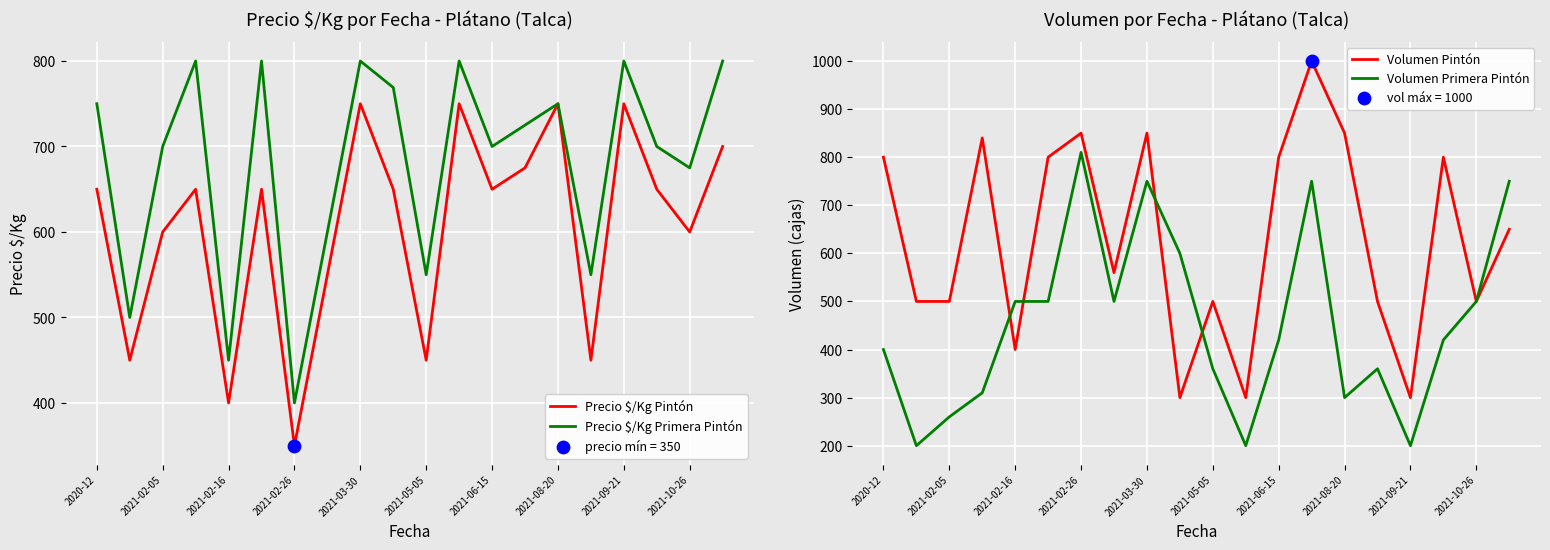

What are all the series names shown in the legend?

Precio $/Kg Pintón, Precio $/Kg Primera Pintón, Volumen Pintón, Volumen Primera Pintón